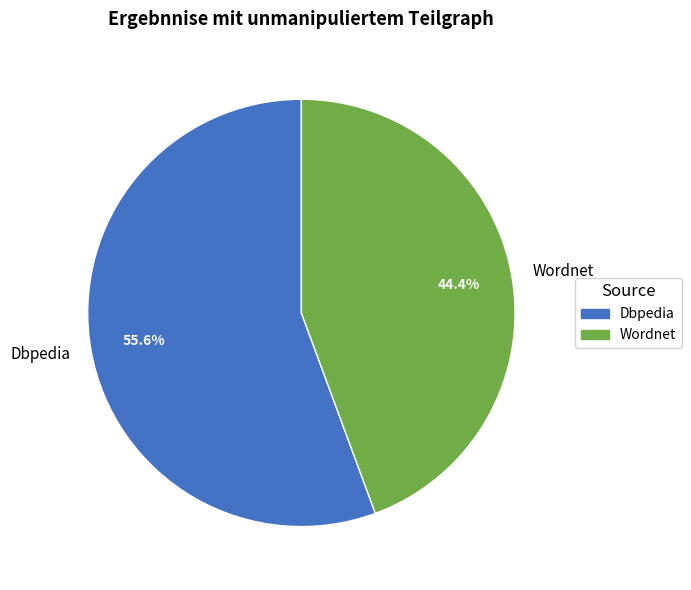

To the nearest percent, what is the difference between the Wordnet and Dbpedia slice percentages?

11%